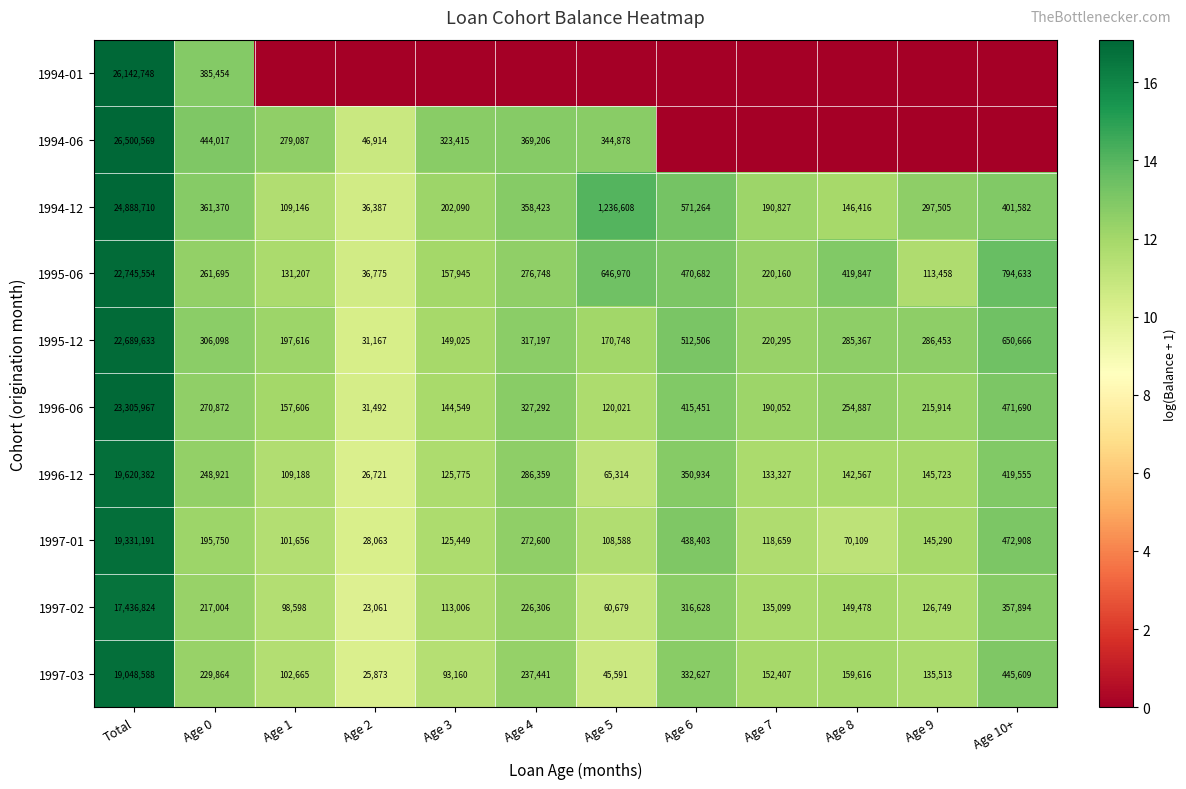

Rank the categories by 1995-12 value from highest to lowest.

Total, Age 10+, Age 6, Age 4, Age 0, Age 9, Age 8, Age 7, Age 1, Age 5, Age 3, Age 2